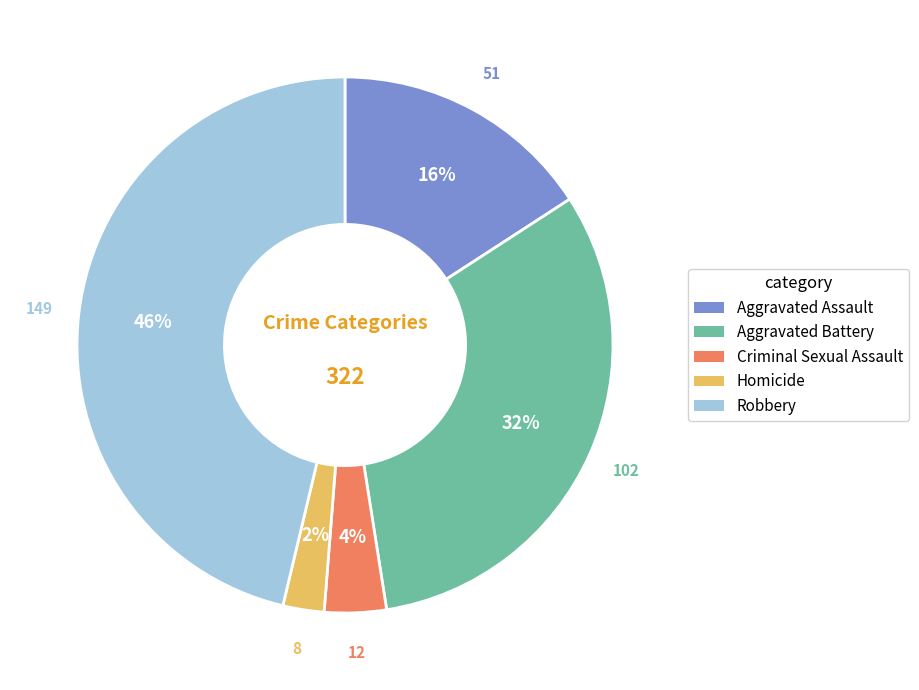

Do Robbery and Aggravated Assault together represent more than half of the pie?

Yes